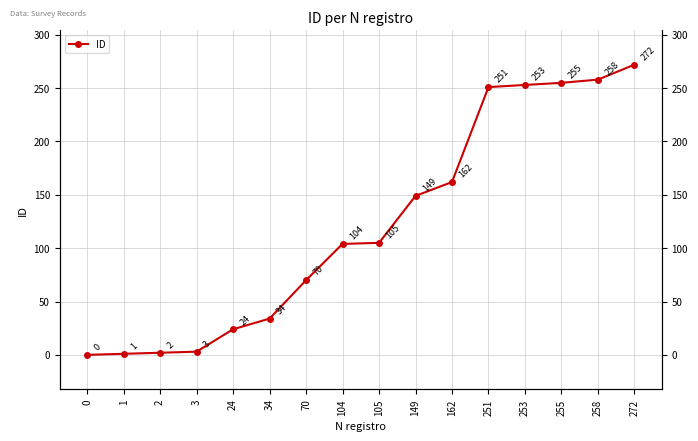

Reading left to right, list all the values displayed in this chart.

0=0	1=1	2=2	3=3	24=24	34=34	70=70	104=104	105=105	149=149	162=162	251=251	253=253	255=255	258=258	272=272